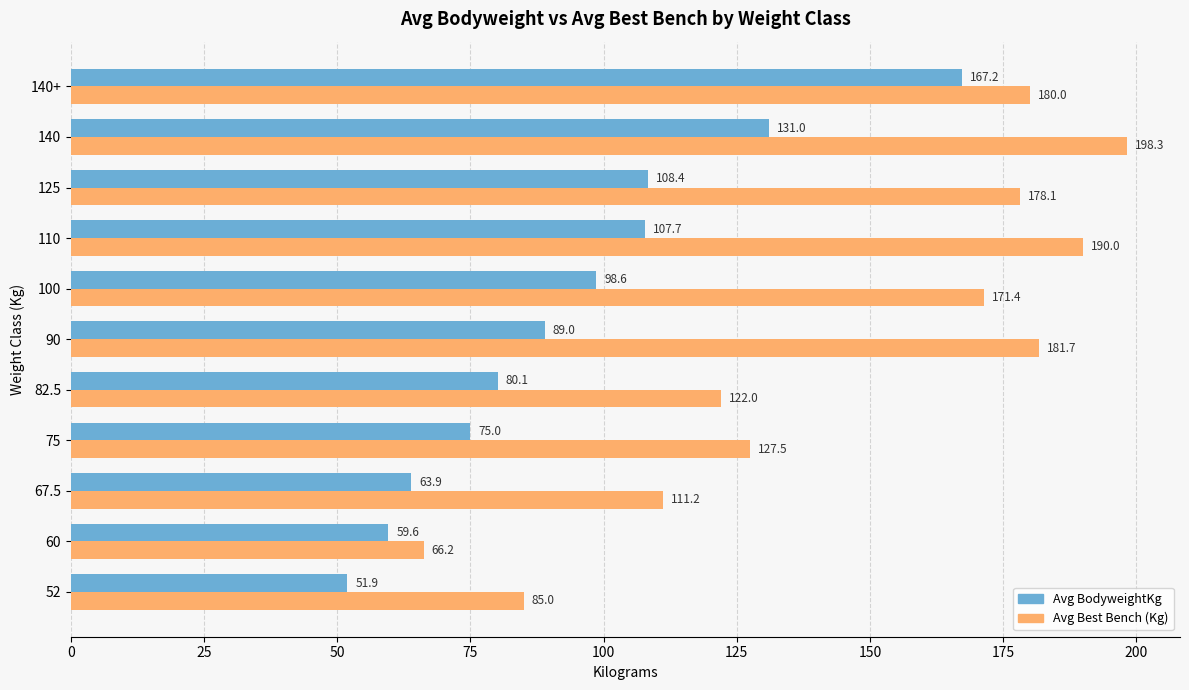

Is it true that Avg BodyweightKg equals 156.7 at 90?

False